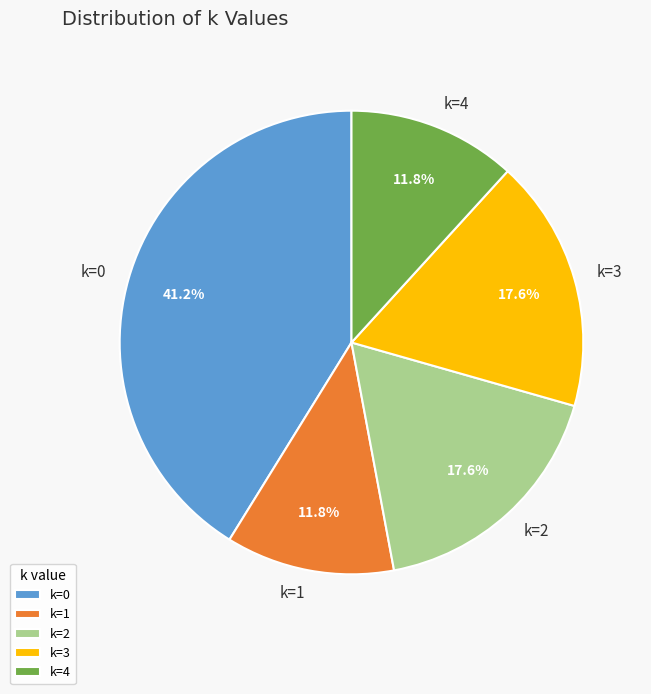

Is there a majority slice in this chart?

No